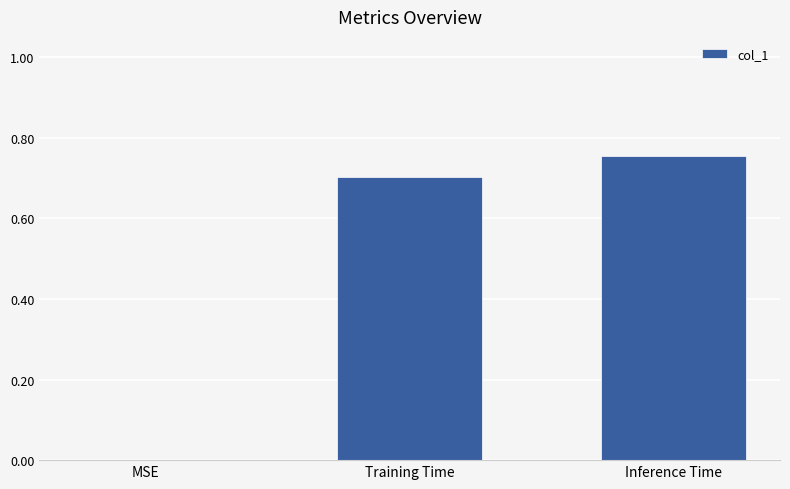

What is the difference between the values at Training Time and MSE?

0.7